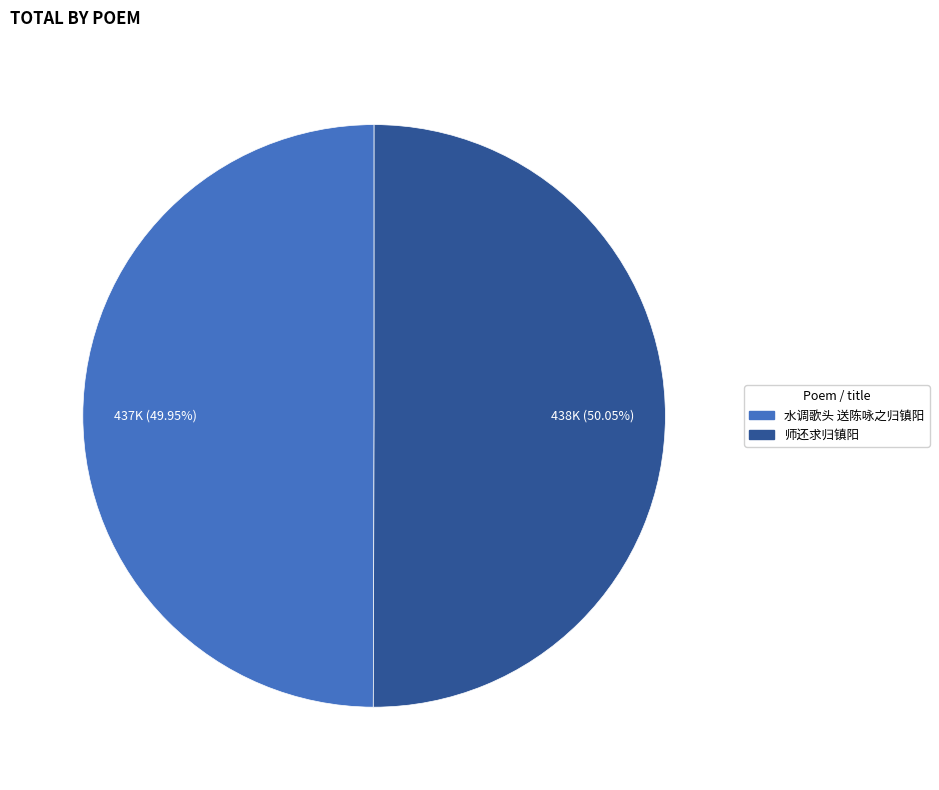

How many segments does this pie chart have?

2